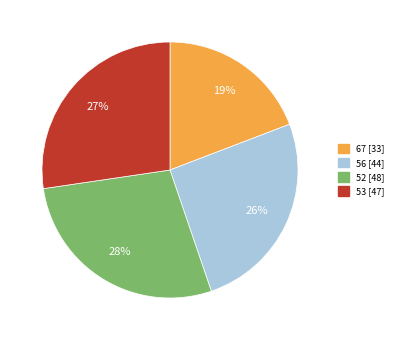

To the nearest percent, what is the difference between the largest and smallest slice percentages?

9%